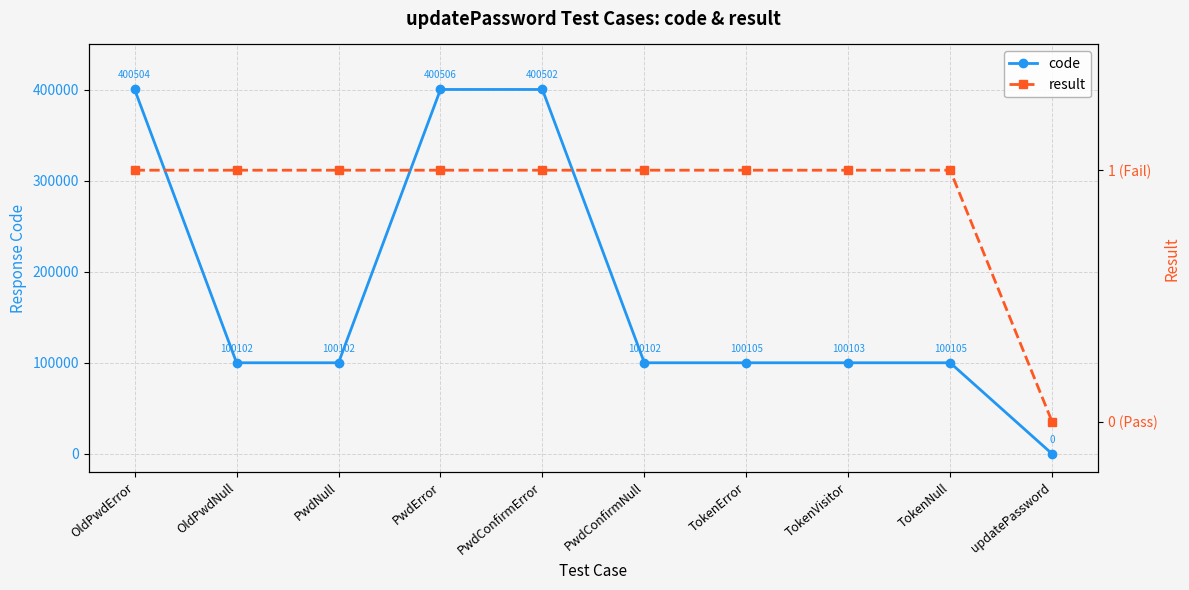

At how many categories does at least one series exceed 339830?

3